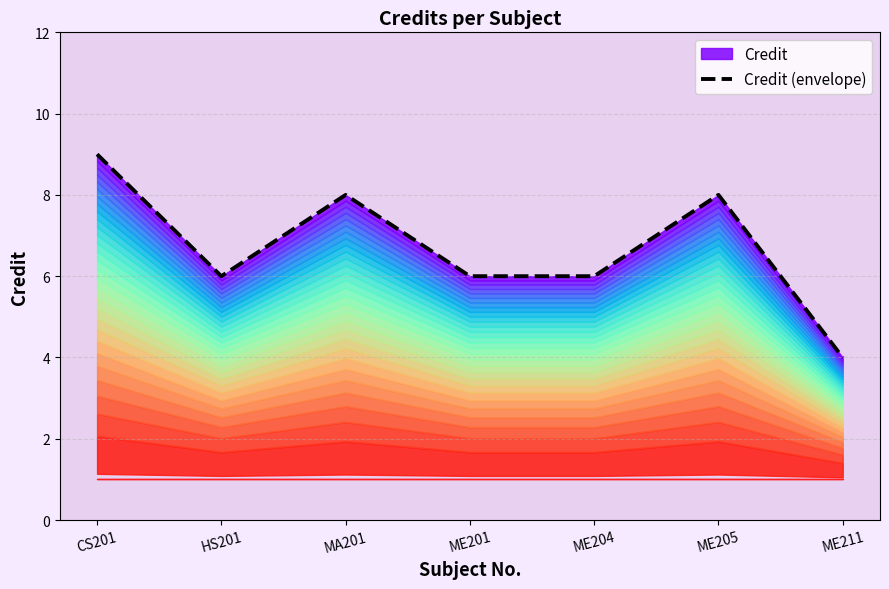

Rank the categories by value from highest to lowest.

CS201, MA201, ME205, HS201, ME201, ME204, ME211